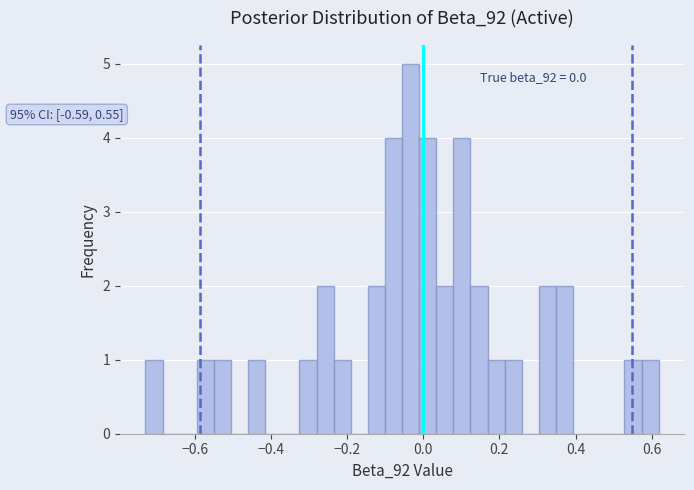

Around what value on the x-axis is the tallest bar? Give the approximate position of its centre, as read against the axis.

-0.04